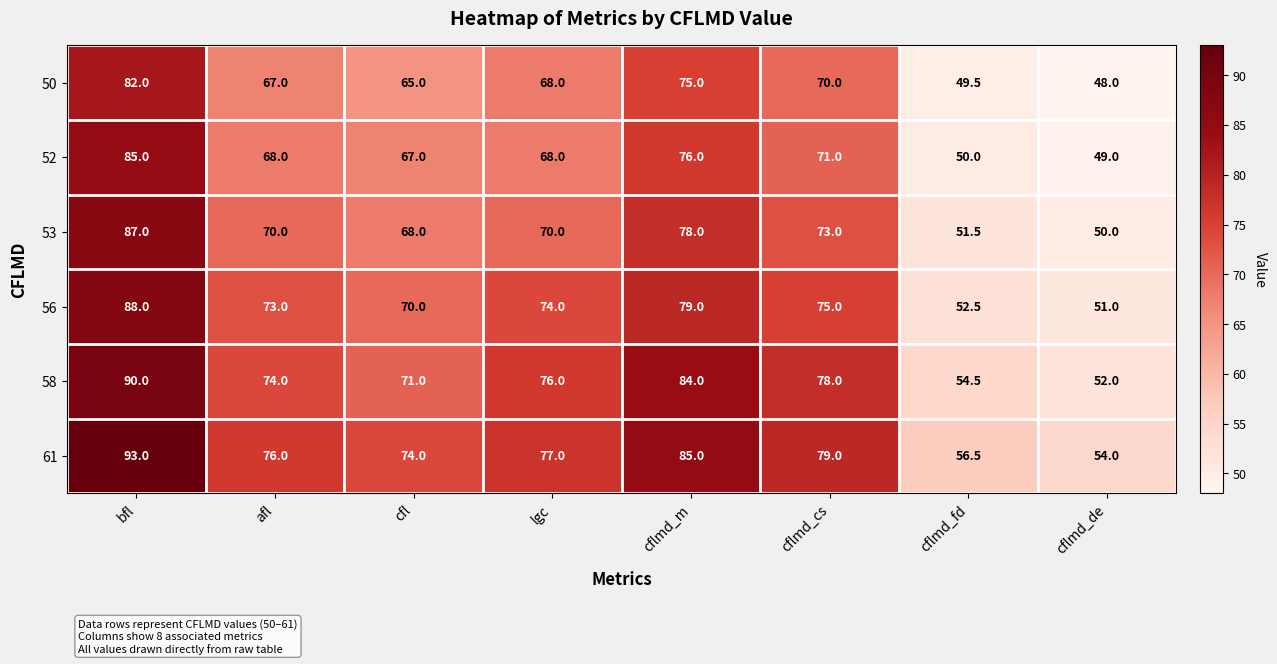

What is the spread (max minus min) of values at cflmd_fd?

7.0